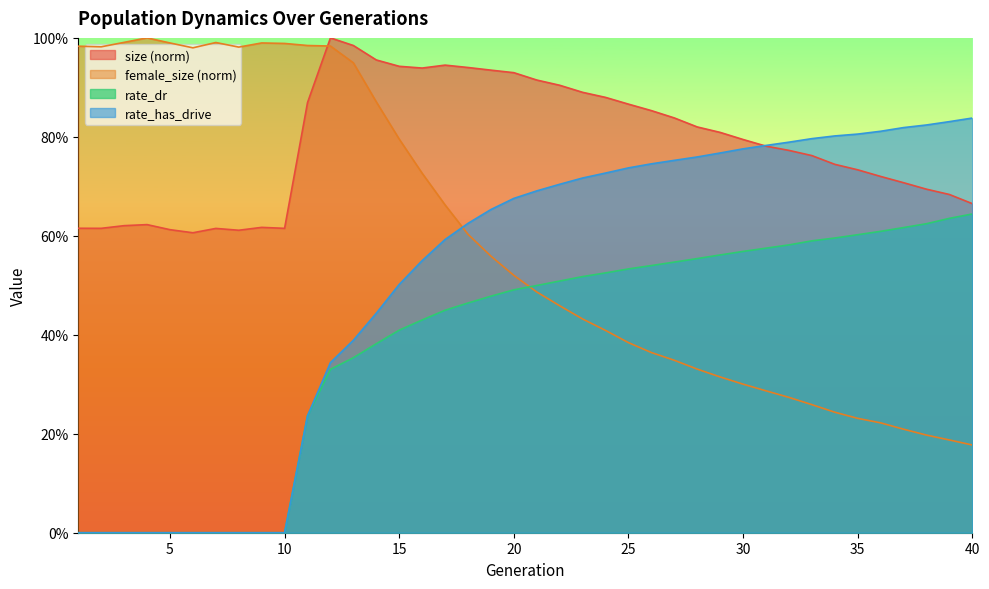

At how many categories does at least one series exceed 0?

40